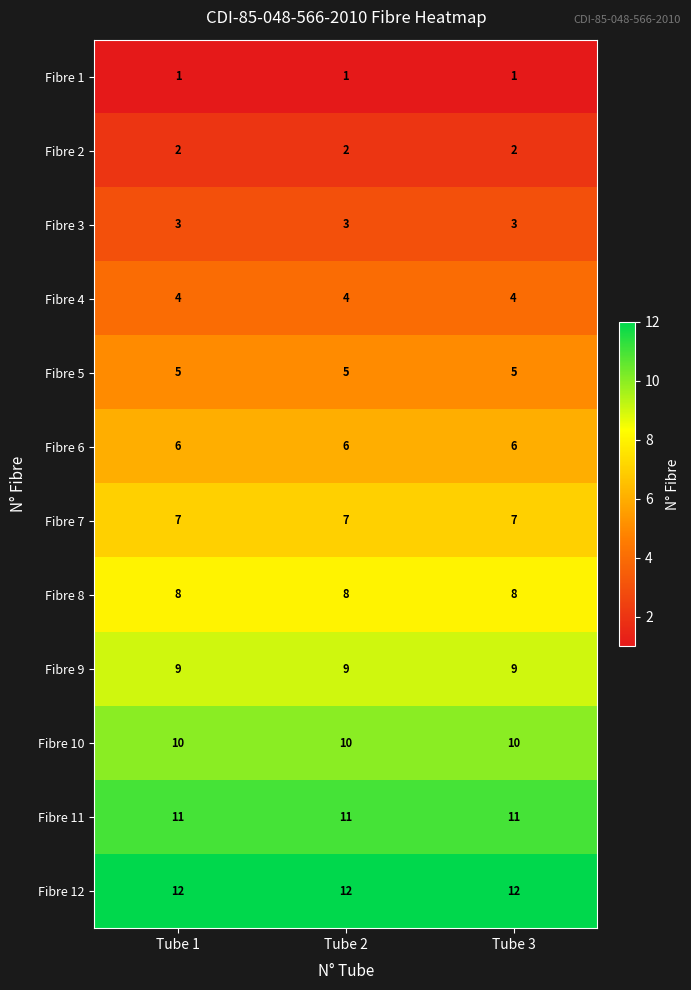

What is the average value of the Fibre 11 series?

11